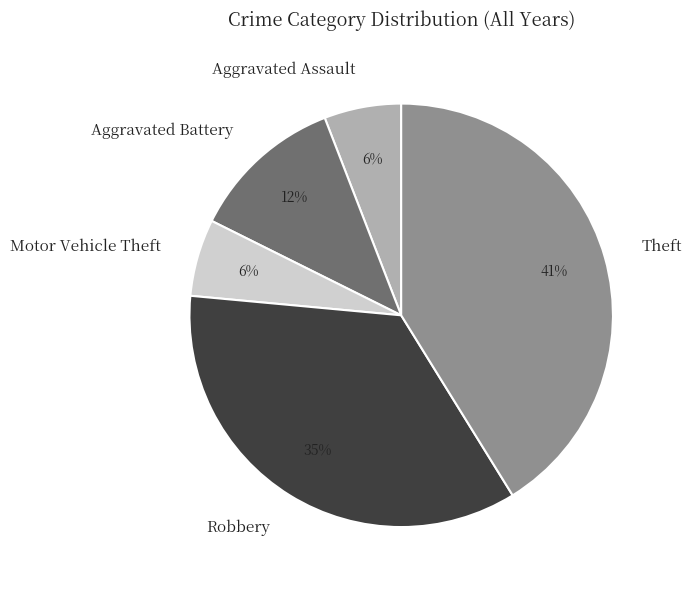

Is there a majority slice in this chart?

No